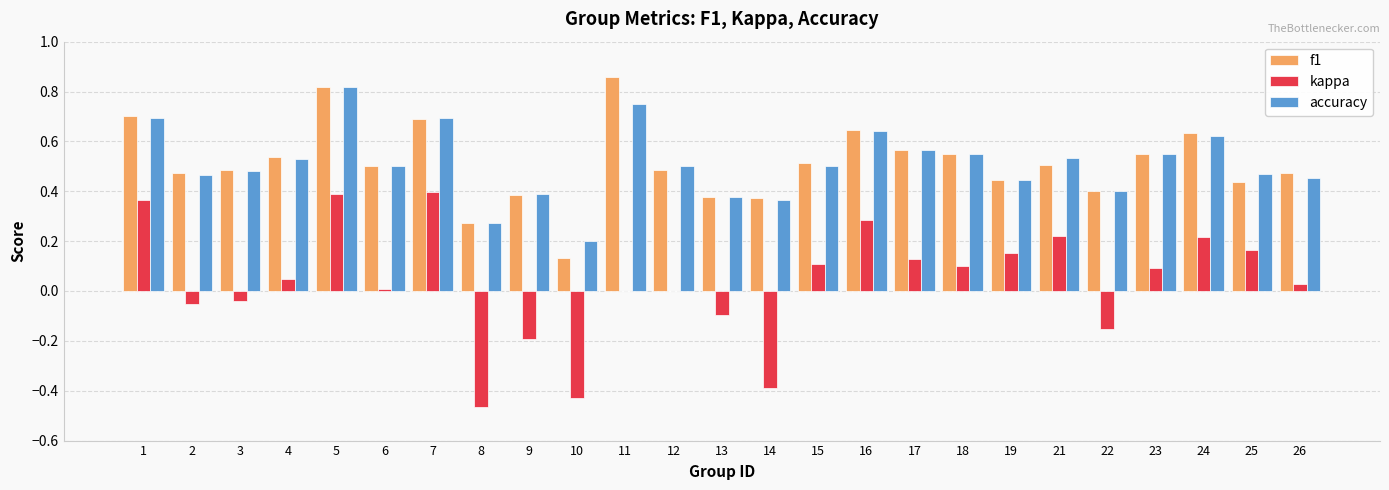

What is the sum of all accuracy values?

12.8